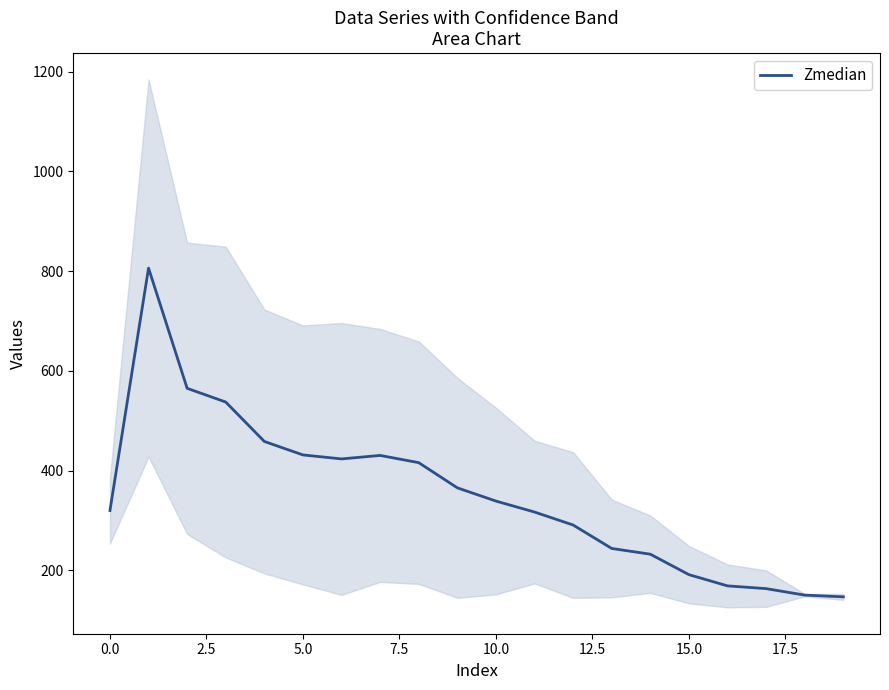

Reading left to right, list all the values displayed in this chart.

320.0	806.0	565.0	537.5	458.5	431.5	423.5	430.5	416.0	365.5	339.0	317.0	291.0	244.0	232.5	191.5	169.0	163.5	150.5	147.0